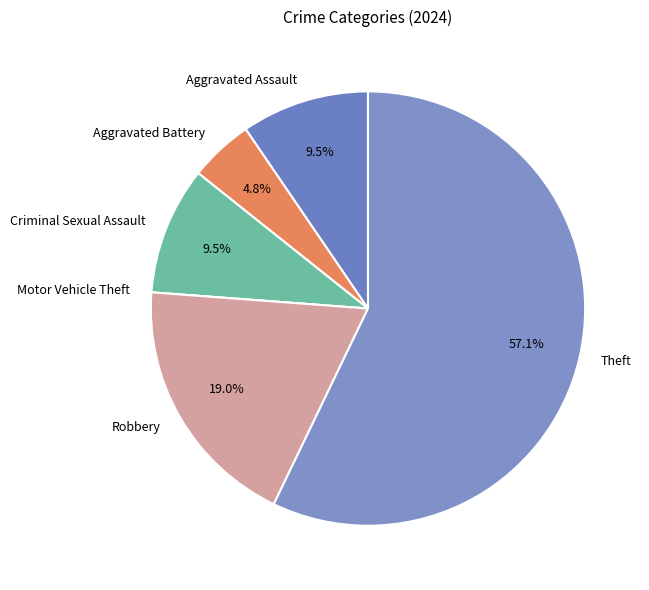

Which category has the biggest portion of the pie?

Theft